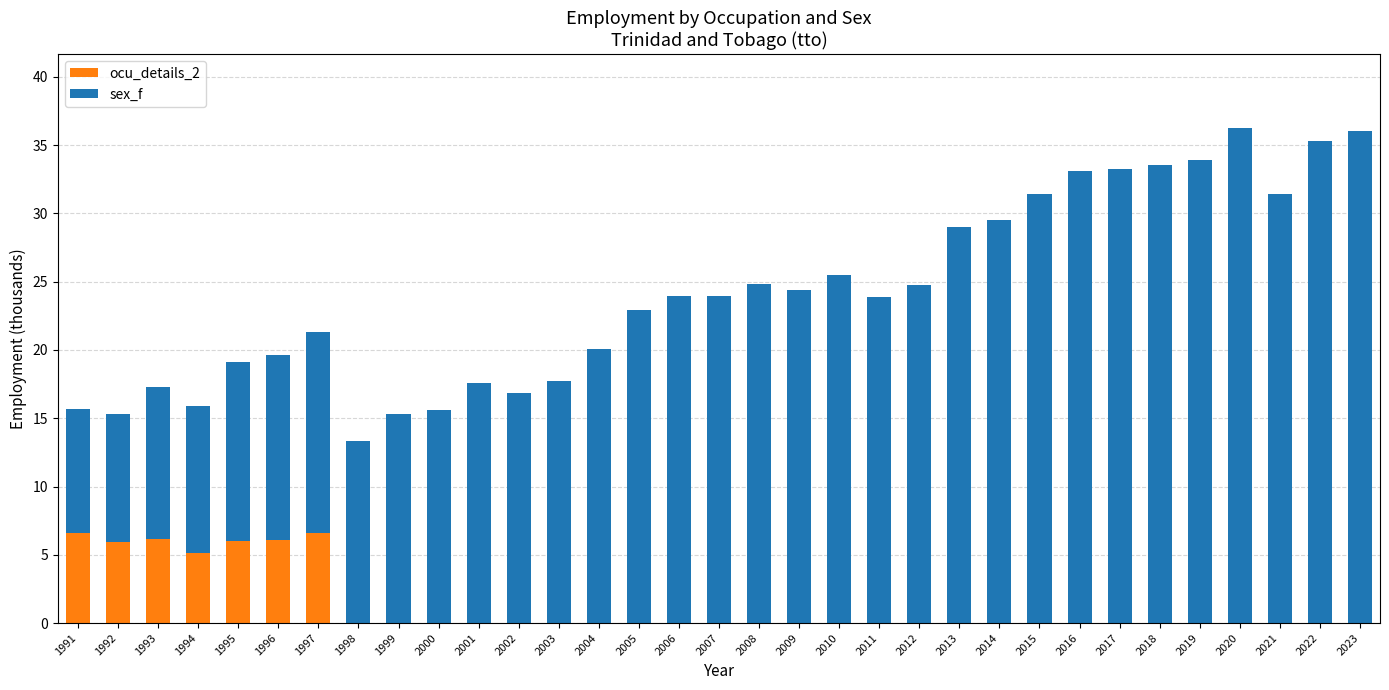

What is the total value across all series at 2013?

29.0